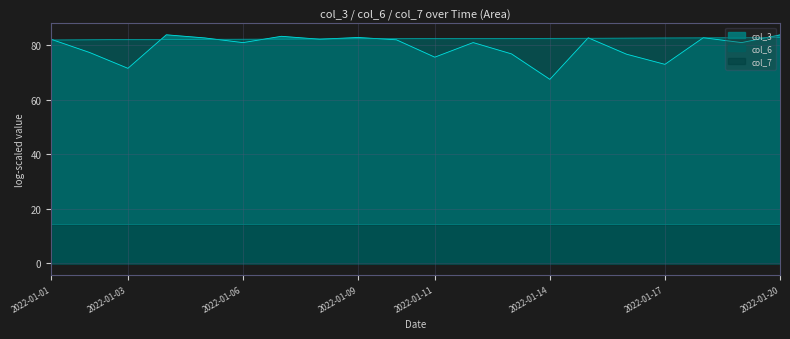

How many values in the col_6 series are below 82?

1